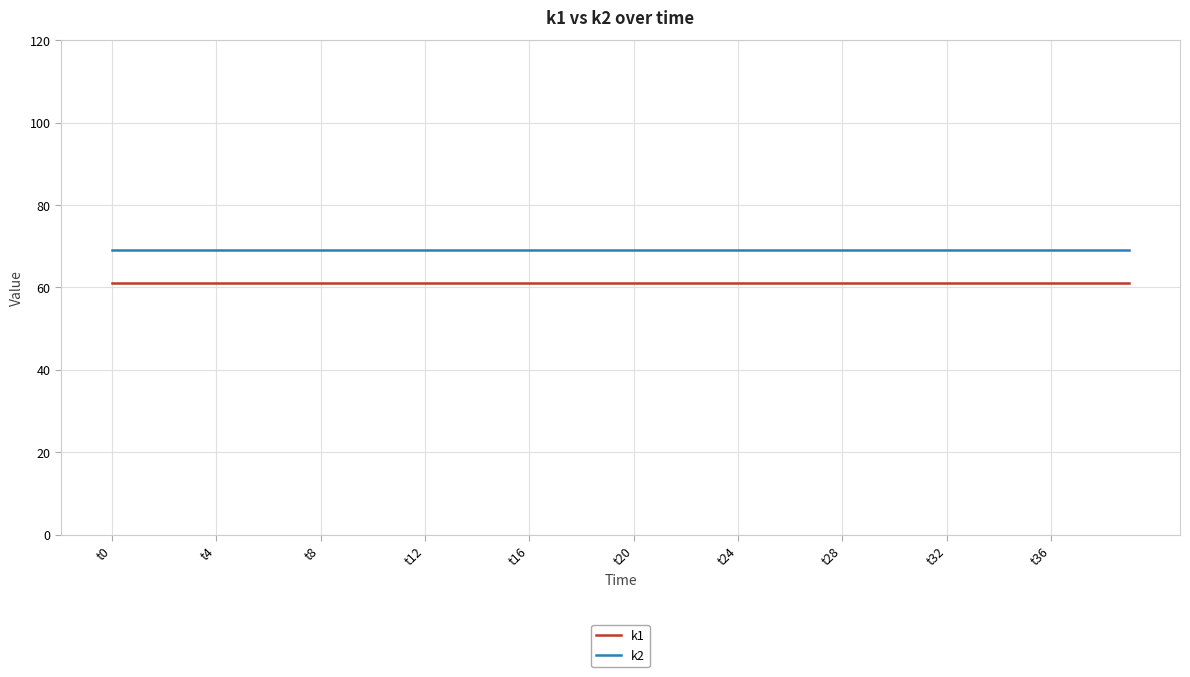

At how many categories does at least one series exceed 64?

40